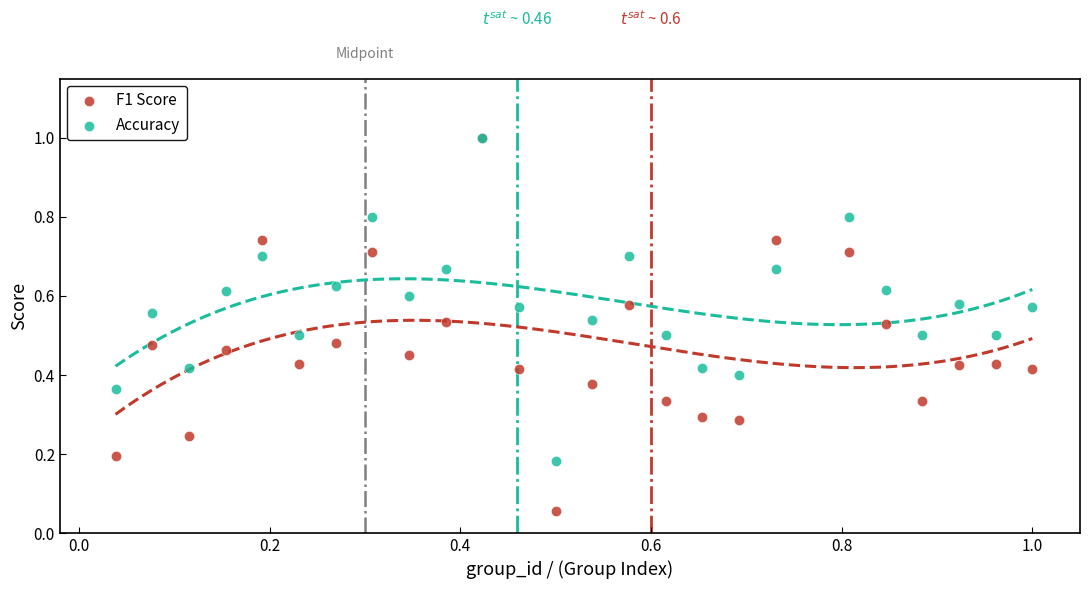

What are all the series names shown in the legend?

F1 Score, Accuracy